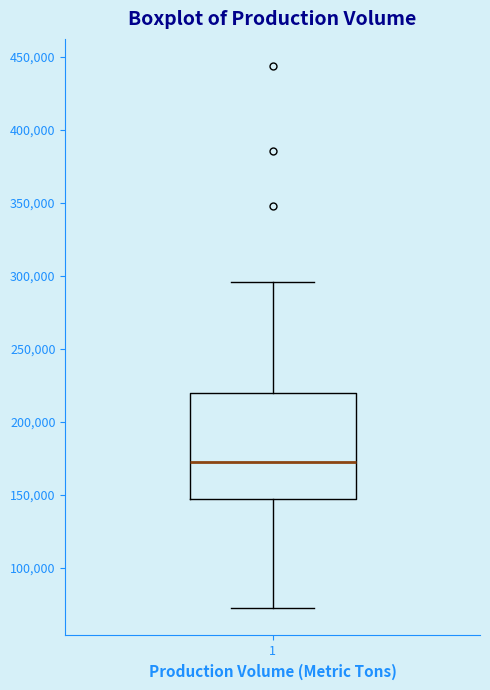

Transcribe this box plot: give where the median line is, the range the box spans, and where the two whiskers end, as read against the y-axis. The values are not printed on the chart, so give them approximately, as read against the axis.

median 170000, box 145000 to 220000, whiskers 70000 to 295000